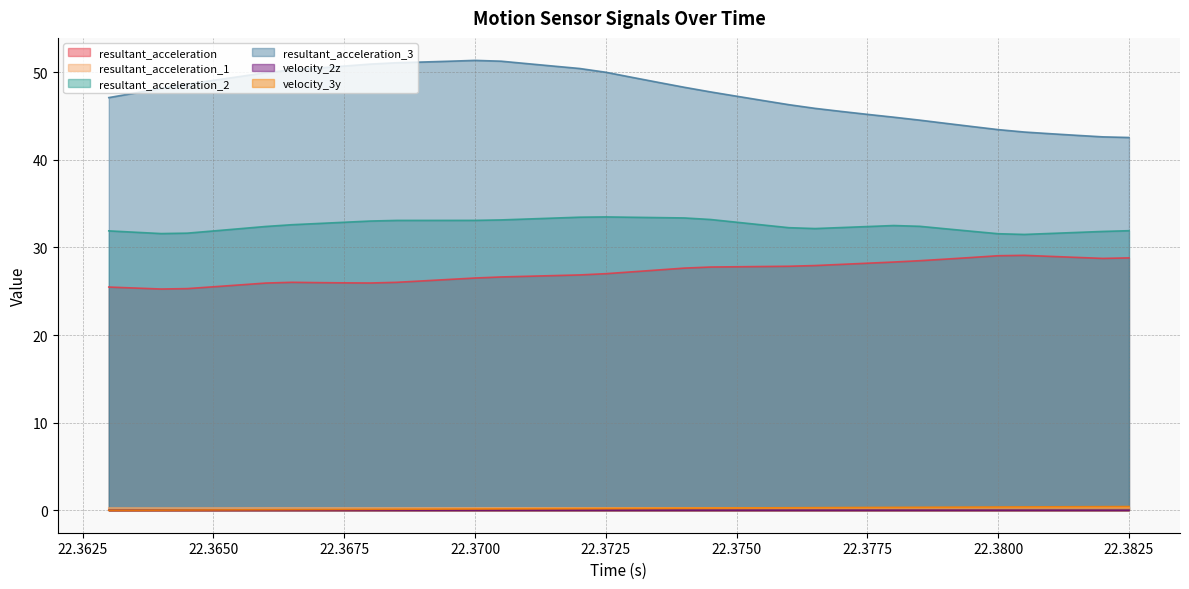

What is the value of the velocity_3y point at the 36th from the left?

0.4